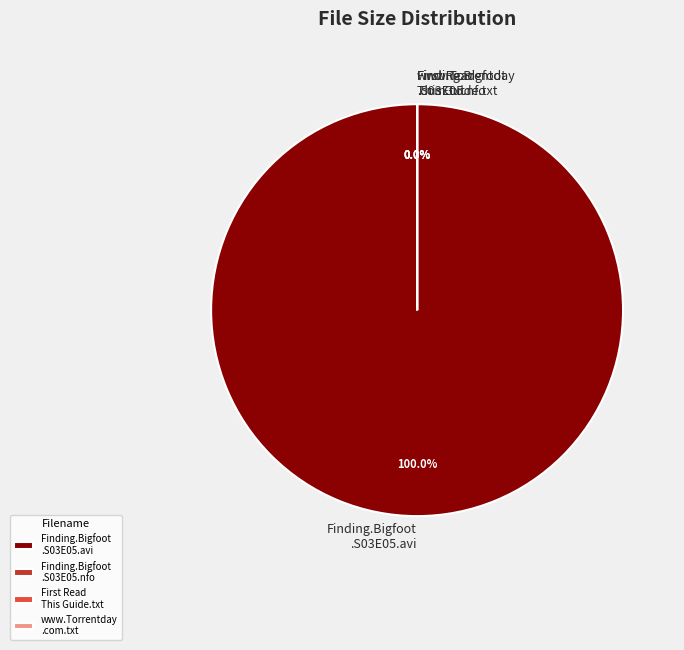

Rank the categories by value from highest to lowest.

Finding.Bigfoot.S03E05.HDTV.XviD-AFG.avi, First Read This Guide.txt, www.Torrentday.com.txt, Finding.Bigfoot.S03E05.HDTV.XviD-AFG.nfo